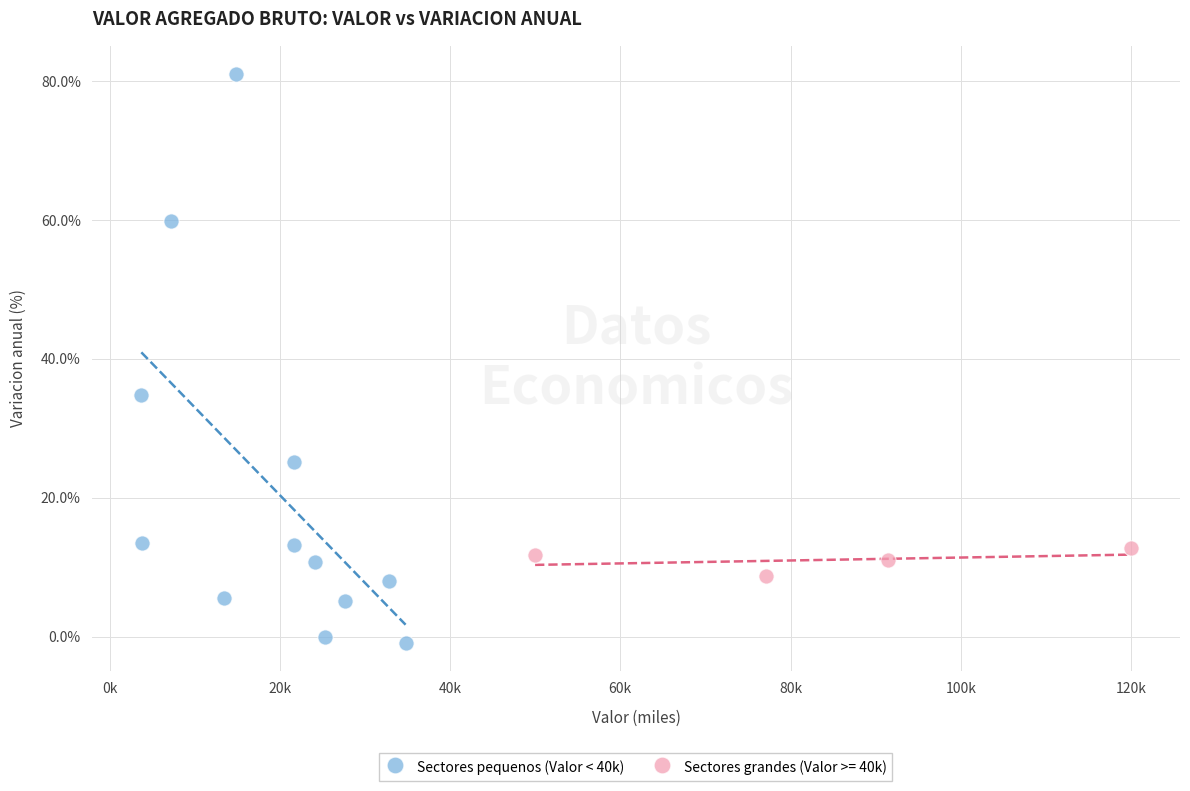

Which series reaches the minimum Y coordinate?

Sectores pequenos (Valor < 40k)